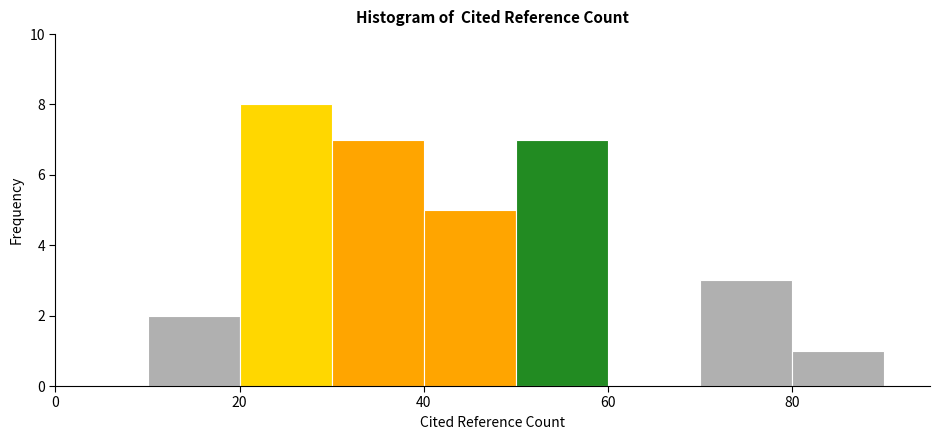

Over which range of the x-axis is the bar tallest?

20 to 30